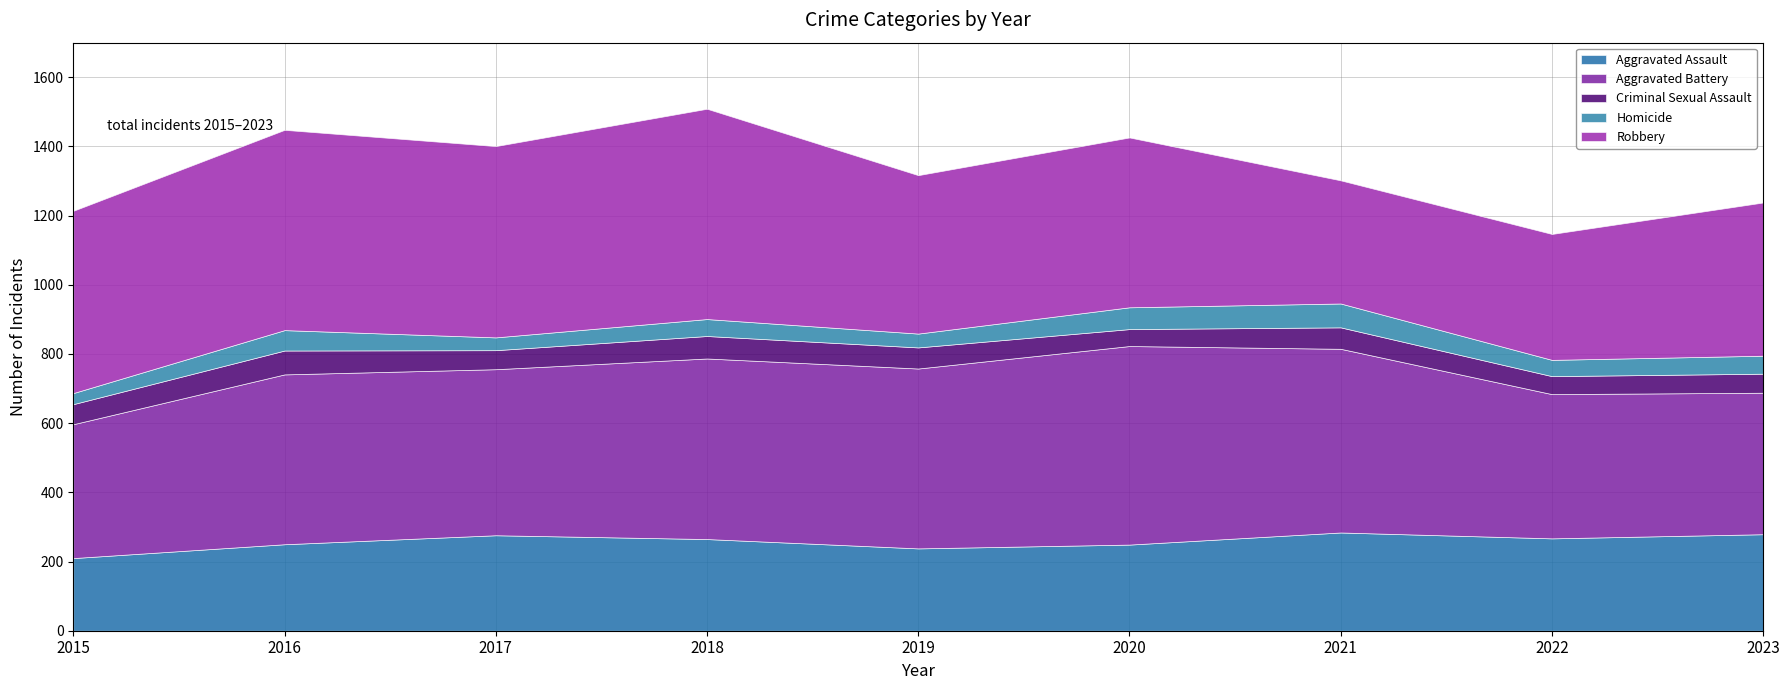

The value of Aggravated Battery at 2023 is 144. True or false?

False